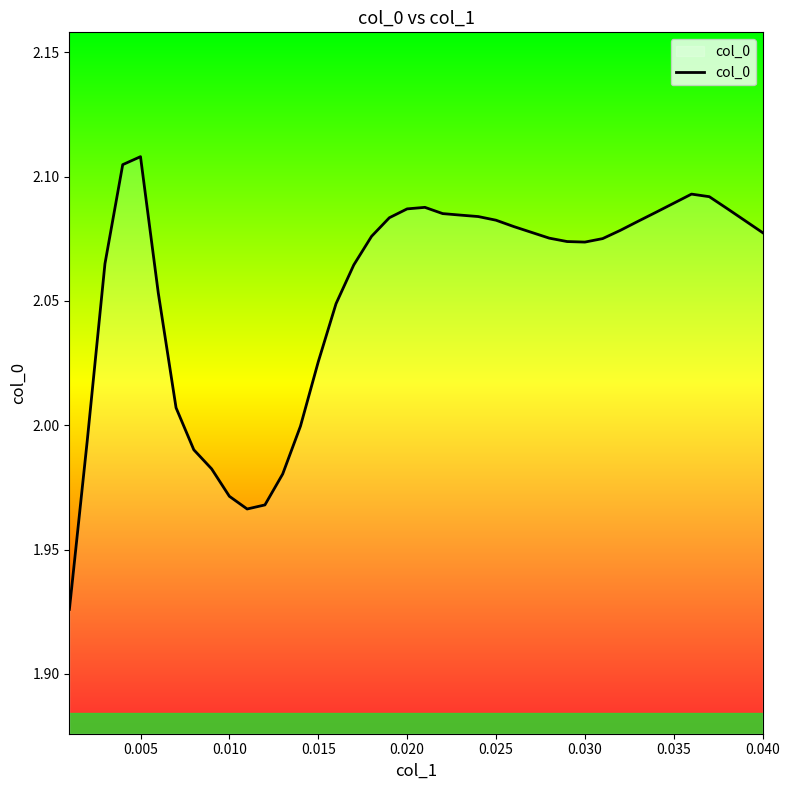

Is this an area chart (filled region under the line)?

Yes